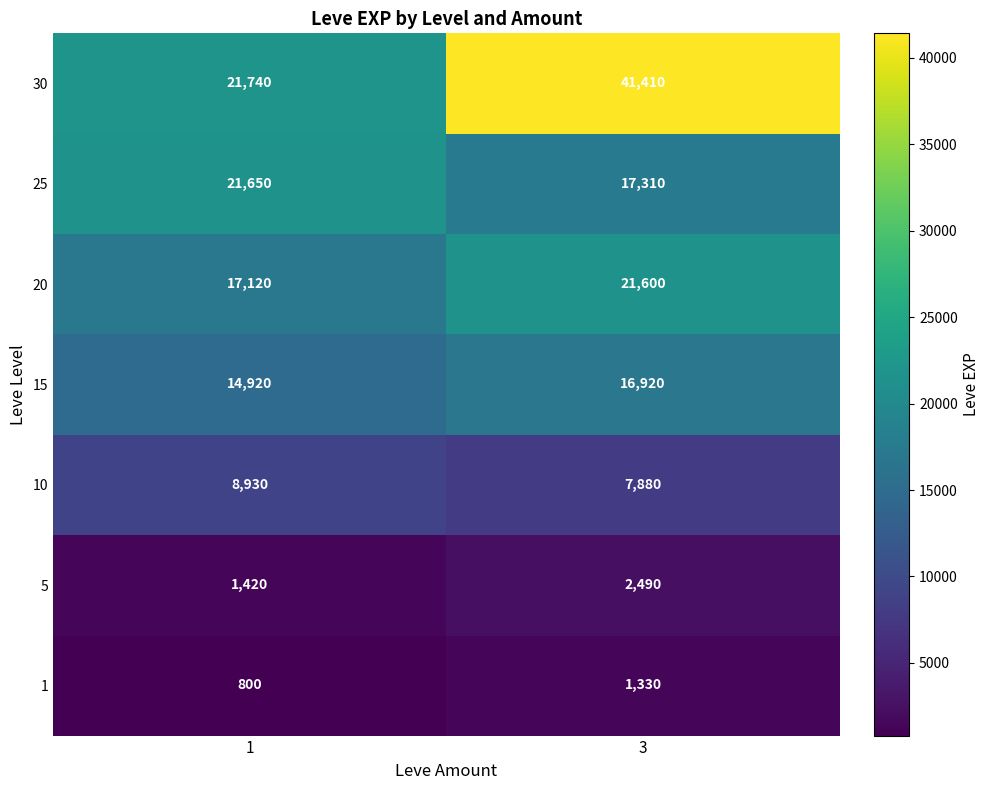

Reading right to left, transcribe all the data shown in this chart.

30: 41410	21740
25: 17310	21650
20: 21600	17120
15: 16920	14920
10: 7880	8930
5: 2490	1420
1: 1330	800